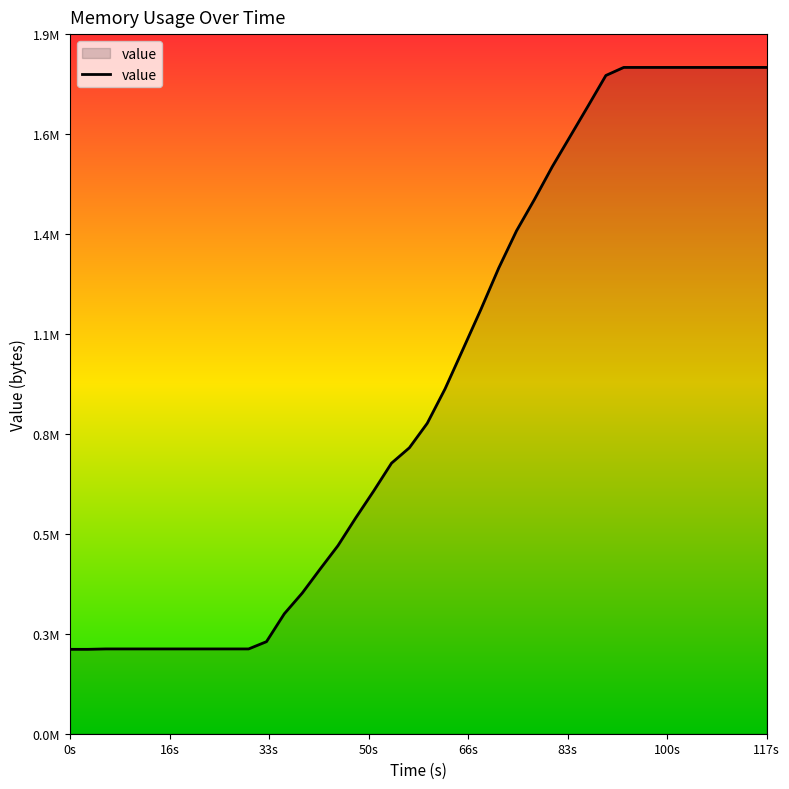

Is this an area chart (filled region under the line)?

Yes